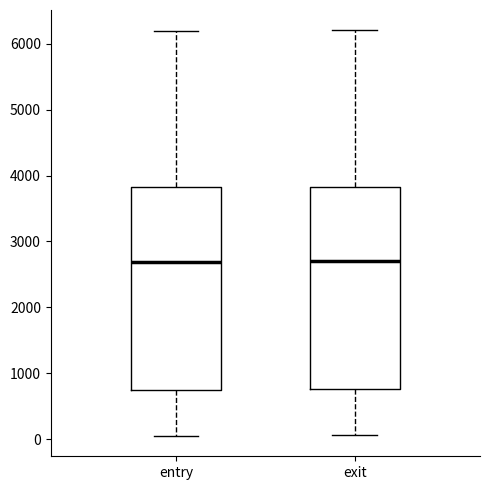

Reading left to right, read every box against the y-axis: the position of its median line, the range the box covers, and the ends of its whiskers. The values are not printed on the chart, so give them approximately, as read against the axis.

entry: median 2700, box 700 to 3800, whiskers 100 to 6200
exit: median 2700, box 800 to 3800, whiskers 100 to 6200